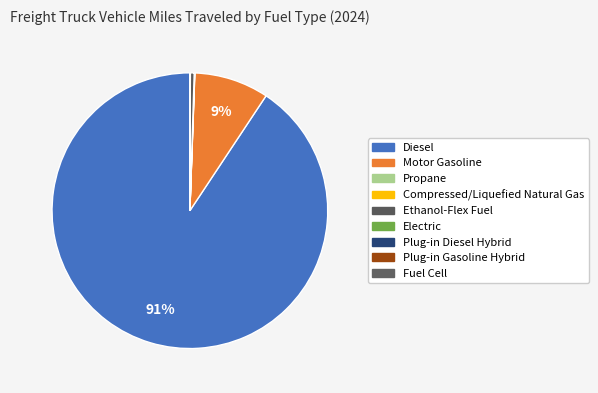

True or false: Diesel accounts for 79% of the total.

False